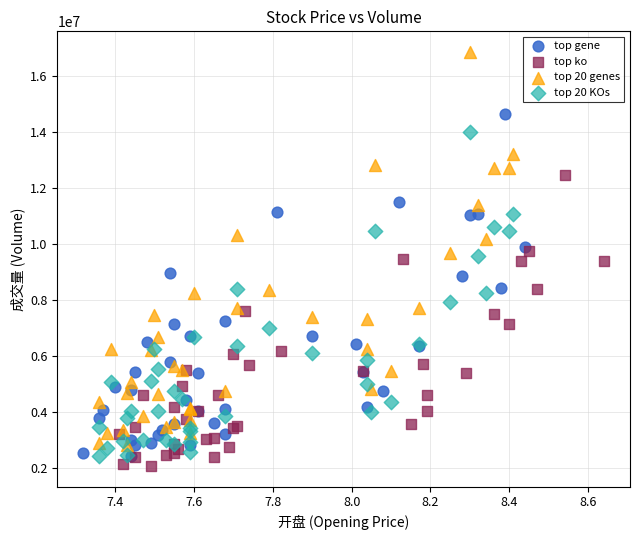

Which series contains the lowest Y value?

top ko